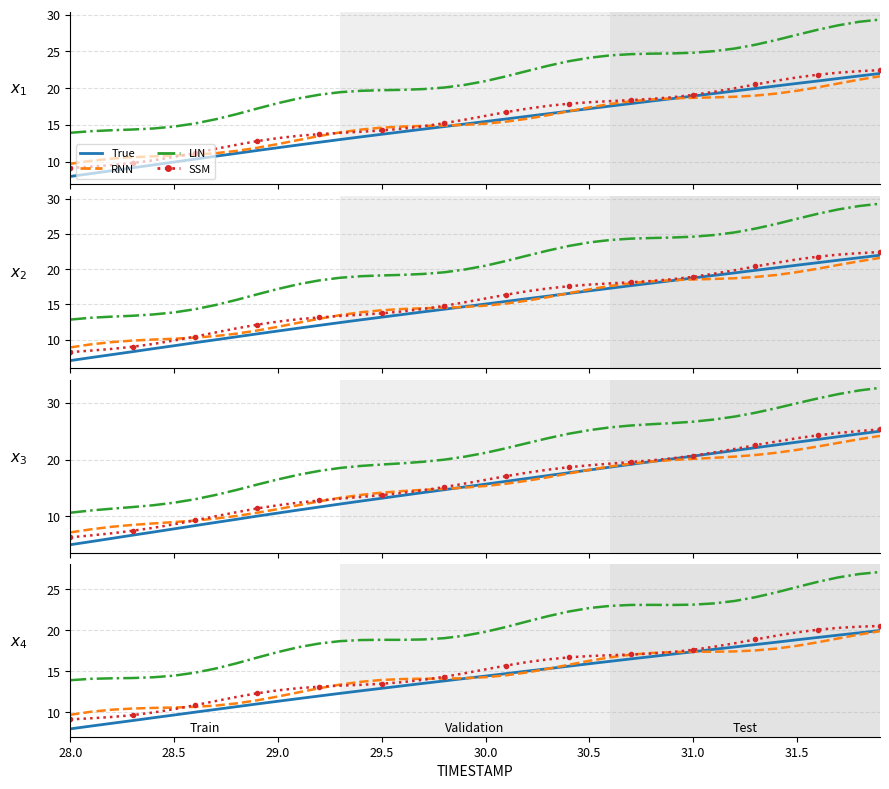

True or false: True has a value of 19.4 at 13.

False